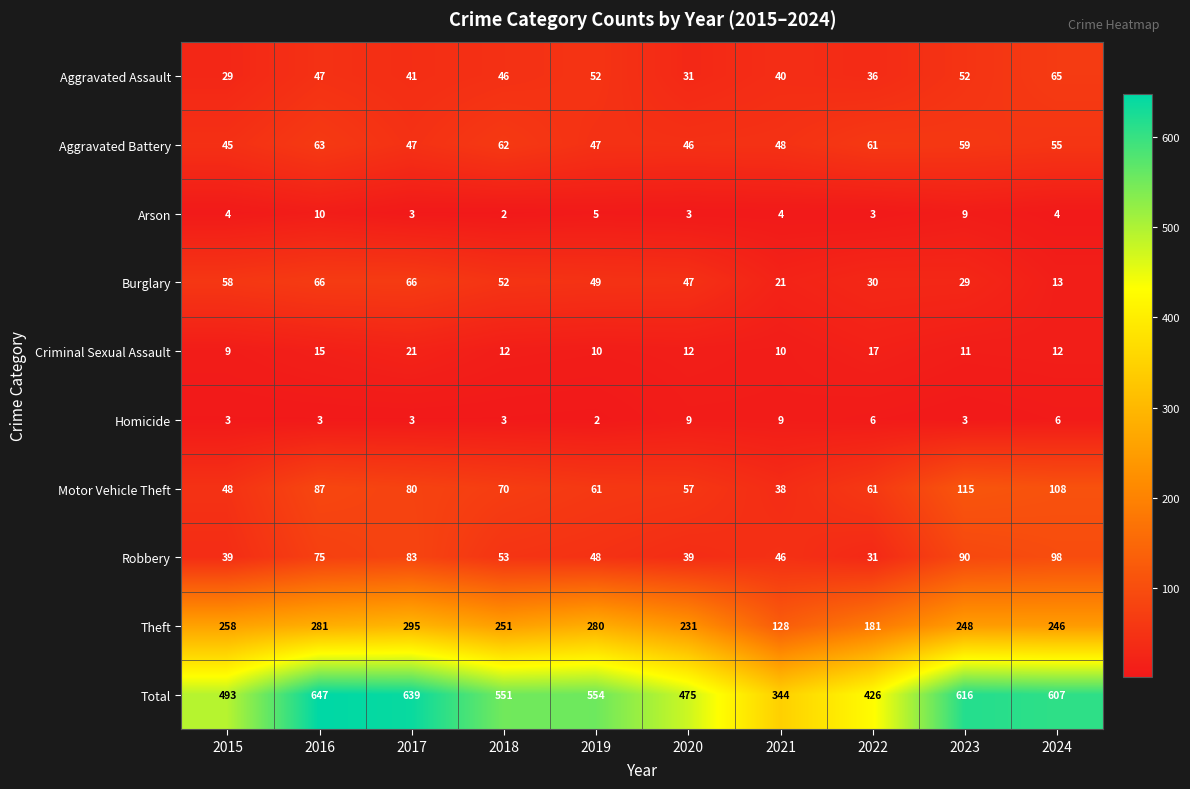

What is the difference between the highest and lowest values at 2017?

636